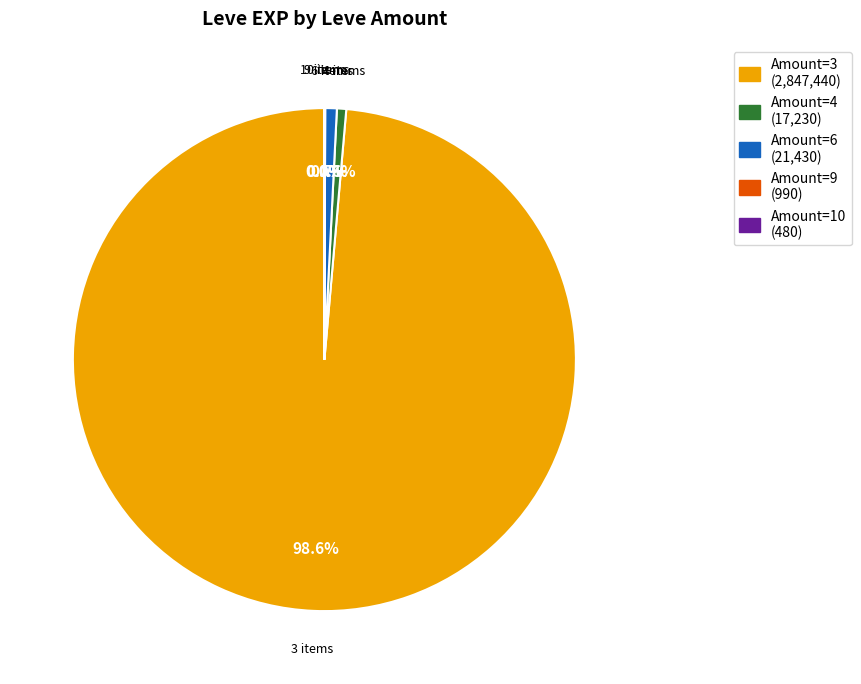

Does any single category account for the majority?

Yes